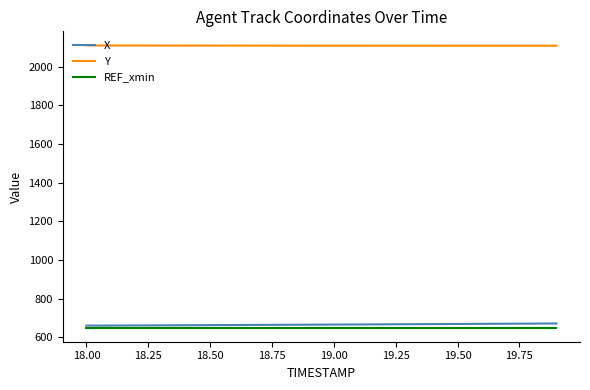

True or false: REF_xmin and Y intersect in this chart.

False